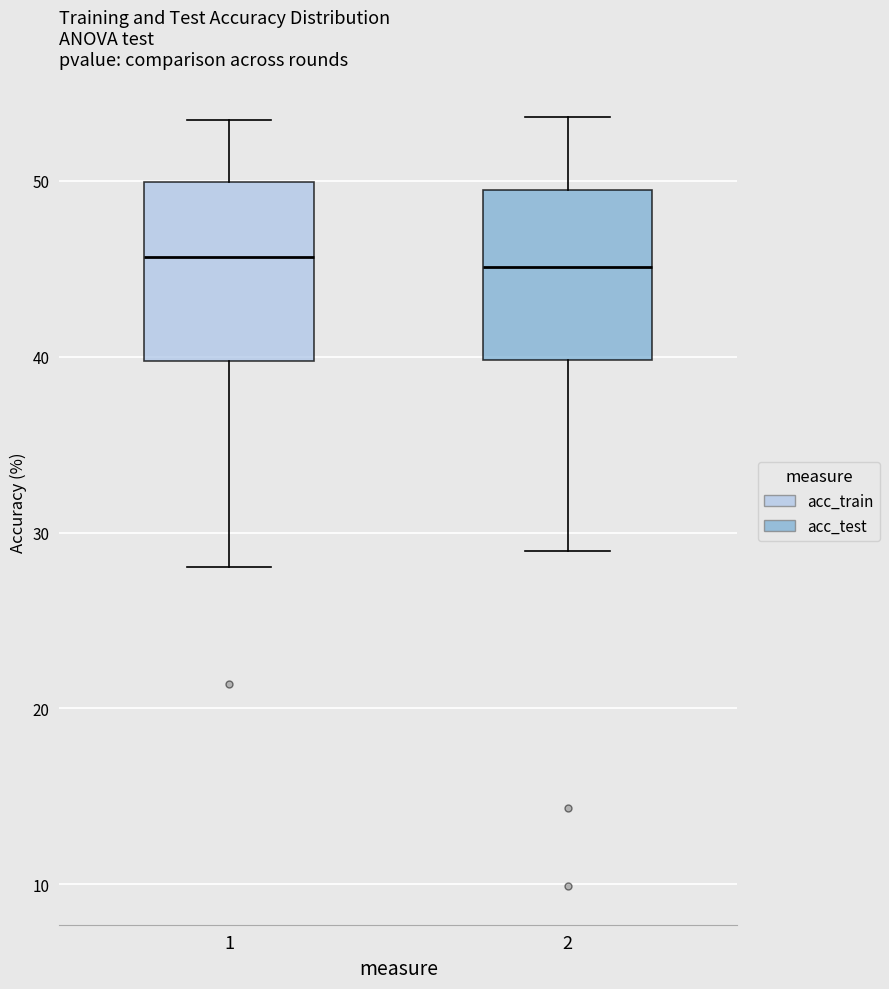

Where does the median line of the box at x = 1 sit on the y-axis? The values are not printed on the chart, so give them approximately, as read against the axis.

46